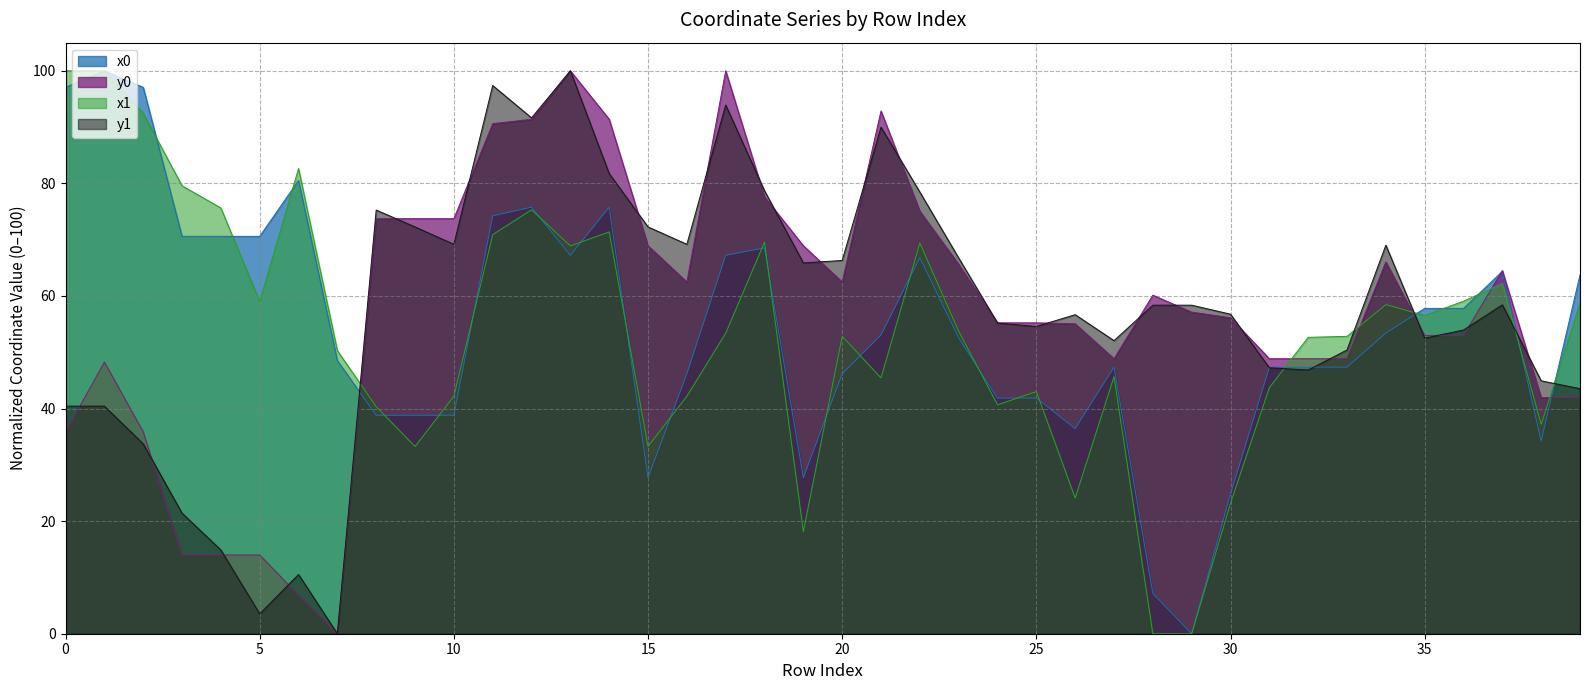

Reading left to right, what are all the values shown in this chart?

x0: 0=97.1	1=100.0	2=97.1	3=70.6	4=70.6	5=70.6	6=80.5	7=48.5	8=38.8	9=38.8	10=38.8	11=74.2	12=75.8	13=67.2	14=75.8	15=27.7	16=46.2	17=67.2	18=68.5	19=27.7	20=46.2	21=53.1	22=66.8	23=52.6	24=41.9	25=41.9	26=36.4	27=47.4	28=7.2	29=0.0	30=24.8	31=47.4	32=47.4	33=47.4	34=53.4	35=57.8	36=57.8	37=64.4	38=34.2	39=63.7
y0: 0=35.8	1=48.3	2=35.8	3=14.0	4=14.0	5=14.0	6=6.8	7=0.0	8=73.7	9=73.7	10=73.7	11=90.6	12=91.4	13=100.0	14=91.4	15=68.9	16=62.5	17=100.0	18=77.6	19=68.9	20=62.5	21=92.9	22=75.1	23=65.6	24=55.2	25=55.2	26=55.1	27=48.9	28=60.1	29=57.1	30=56.1	31=48.9	32=48.9	33=48.9	34=66.1	35=53.0	36=53.0	37=64.5	38=41.9	39=42.0
x1: 0=100.0	1=100.0	2=92.5	3=79.6	4=75.6	5=59.0	6=82.6	7=50.3	8=40.3	9=33.3	10=42.2	11=70.9	12=75.3	13=68.9	14=71.4	15=33.3	16=42.2	17=53.4	18=69.6	19=18.1	20=52.8	21=45.4	22=69.4	23=53.7	24=40.7	25=43.0	26=24.1	27=45.7	28=0.0	29=0.0	30=23.2	31=43.7	32=52.7	33=52.8	34=58.5	35=56.5	36=59.1	37=62.2	38=37.2	39=58.7
y1: 0=40.4	1=40.4	2=33.7	3=21.4	4=14.9	5=3.5	6=10.5	7=0.0	8=75.3	9=72.3	10=69.2	11=97.4	12=91.6	13=100.0	14=81.7	15=72.3	16=69.2	17=93.9	18=78.7	19=65.9	20=66.3	21=90.0	22=78.5	23=66.7	24=55.2	25=54.6	26=56.7	27=52.1	28=58.4	29=58.4	30=56.8	31=47.2	32=46.8	33=50.4	34=69.0	35=52.5	36=54.0	37=58.4	38=44.9	39=43.5